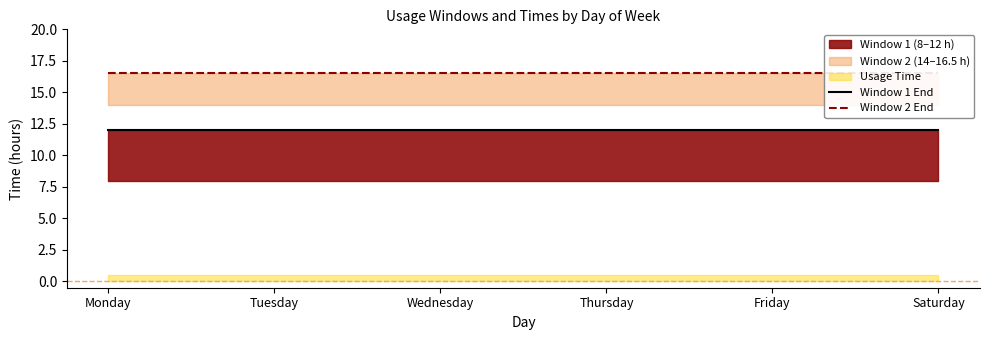

What is the value of the Window 1 End point at the 2nd from the left?

12.0